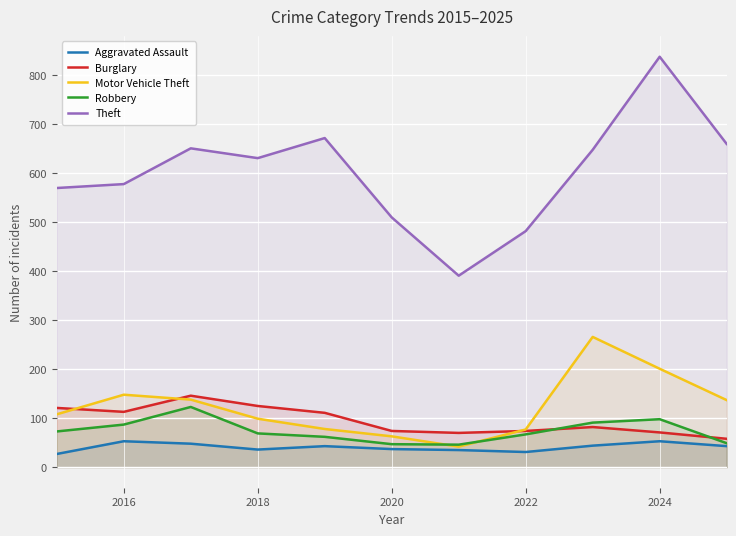

How many lines are shown in the chart?

5